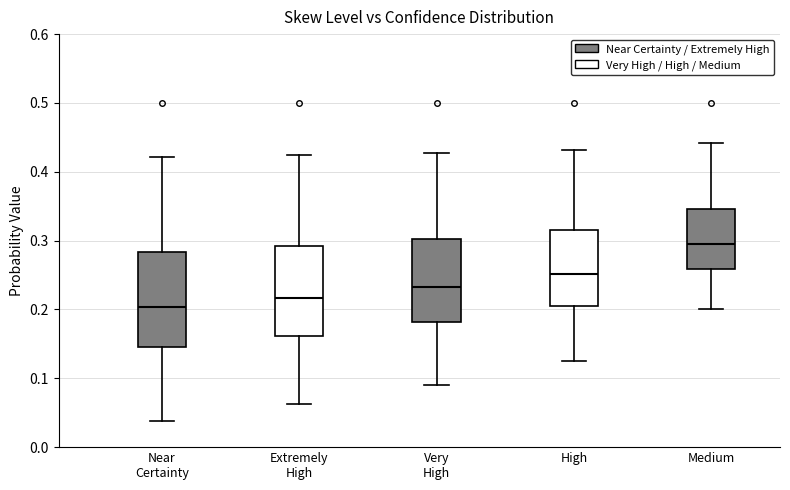

Where does the lower whisker of the box for Extremely High end on the y-axis? The values are not printed on the chart, so give them approximately, as read against the axis.

0.06